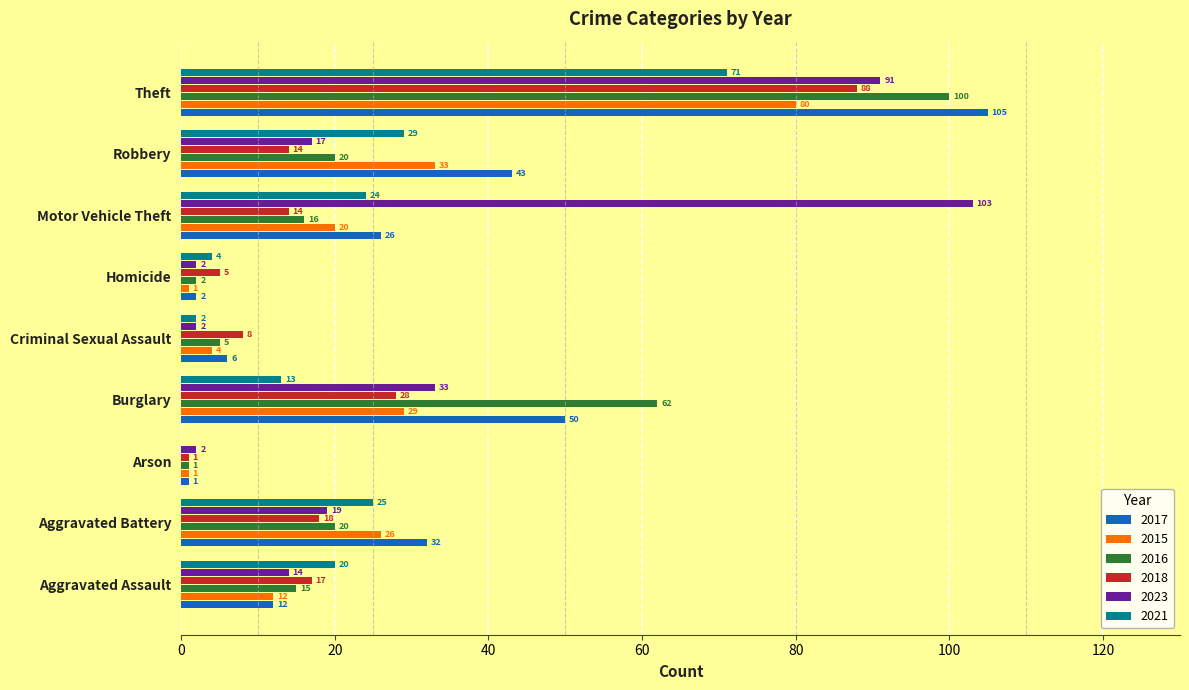

Between Aggravated Battery and Theft, which series saw the biggest shift?

2016